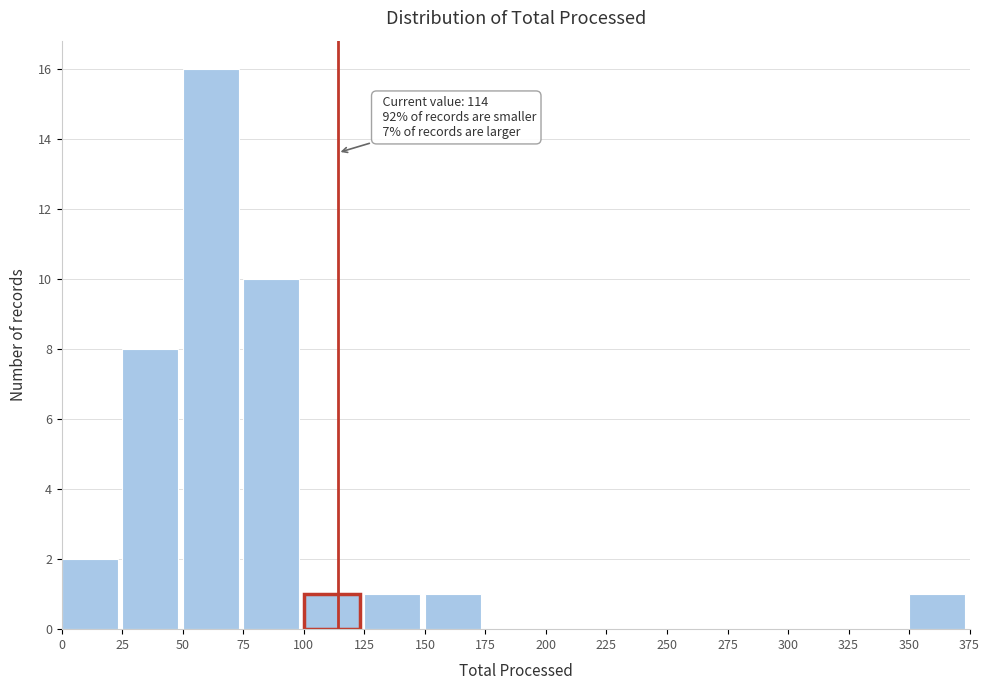

Which range on the x-axis has the tallest bar?

50 to 75